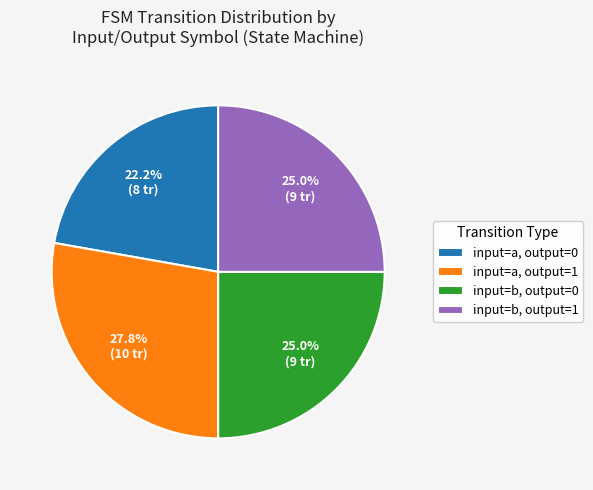

Is there a majority slice in this chart?

No